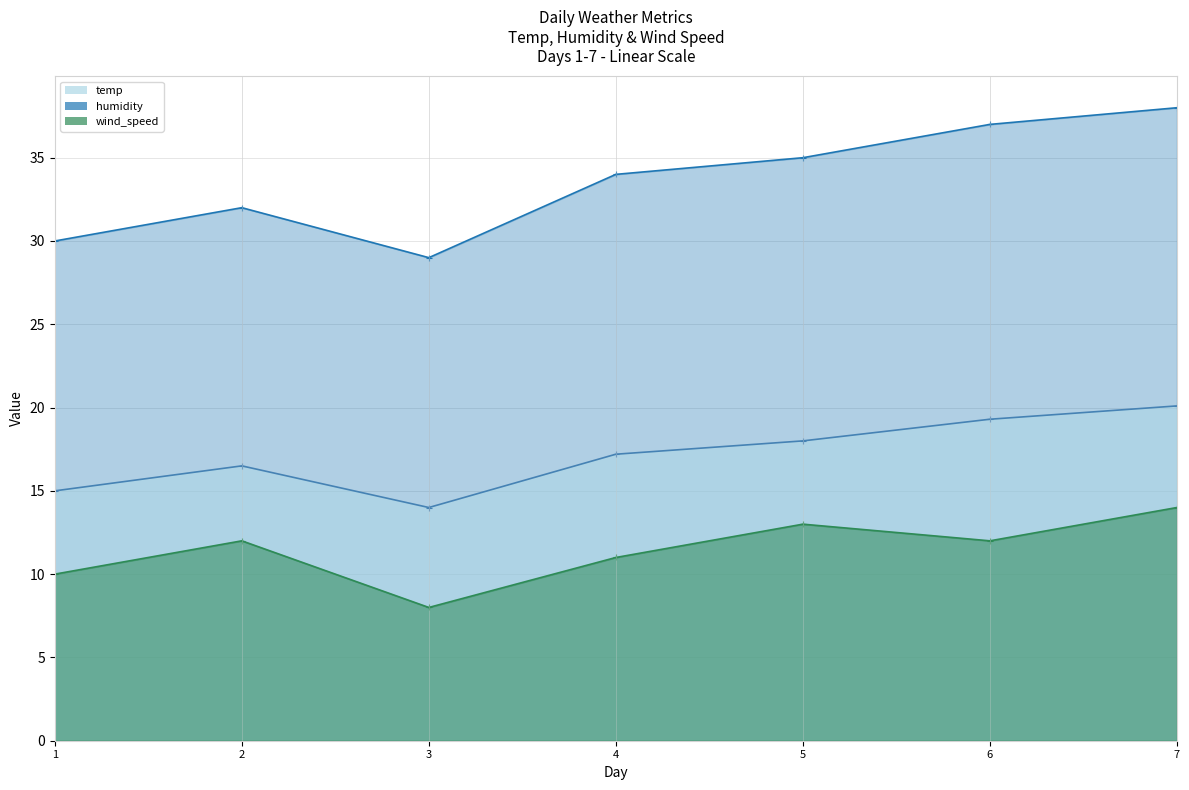

Which series has the largest total across all categories?

humidity